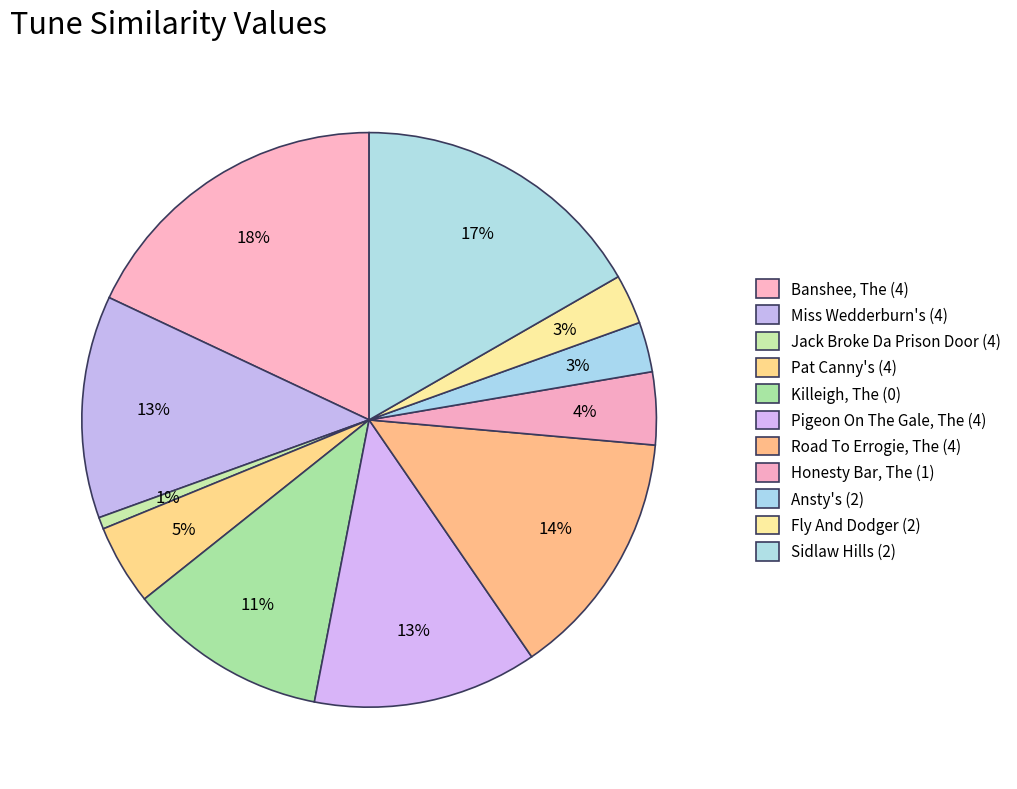

What is the smallest slice in the pie chart?

Jack Broke Da Prison Door (4)